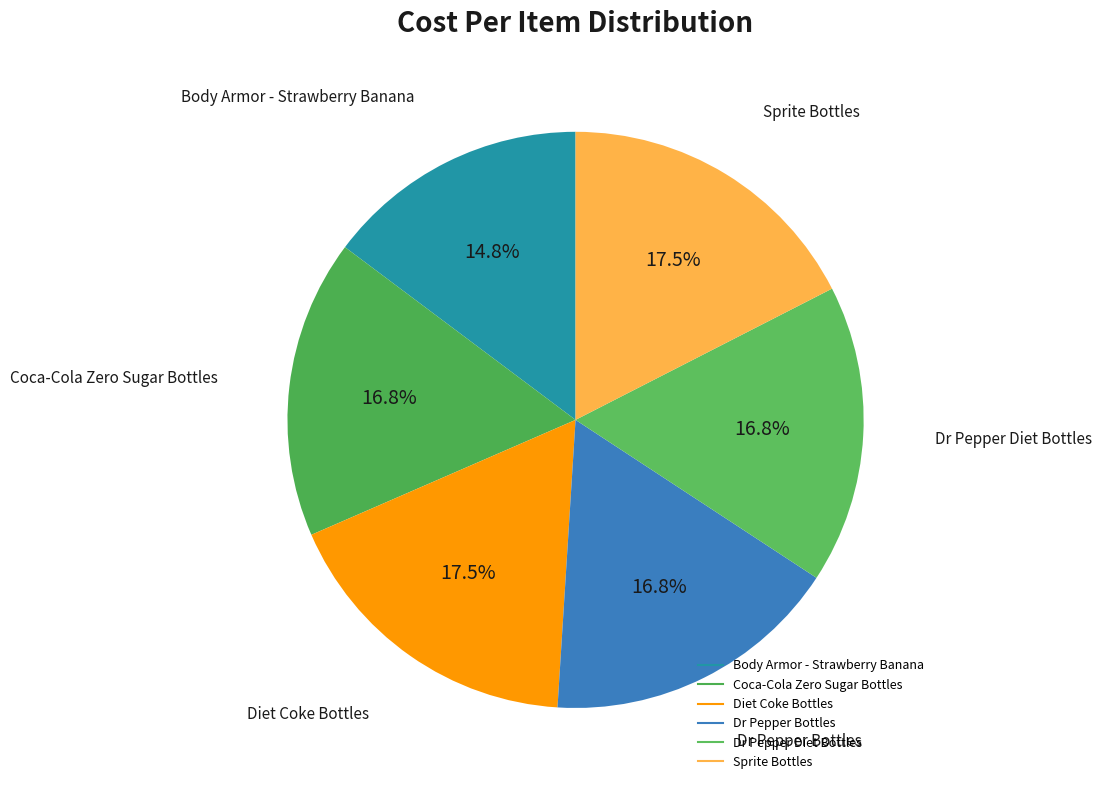

How many segments does this pie chart have?

6